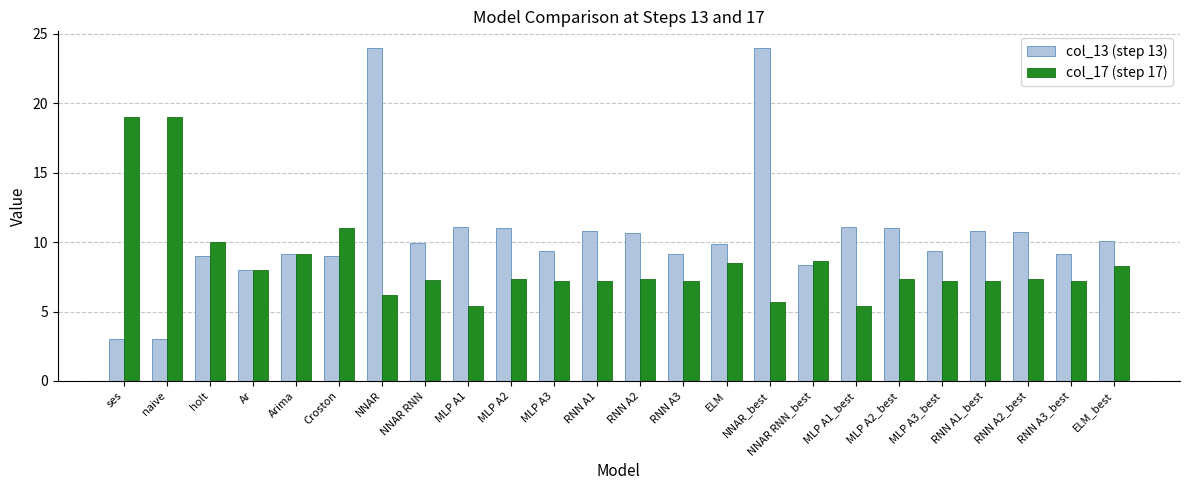

What is the sum of all col_13 (step 13) values?

251.7